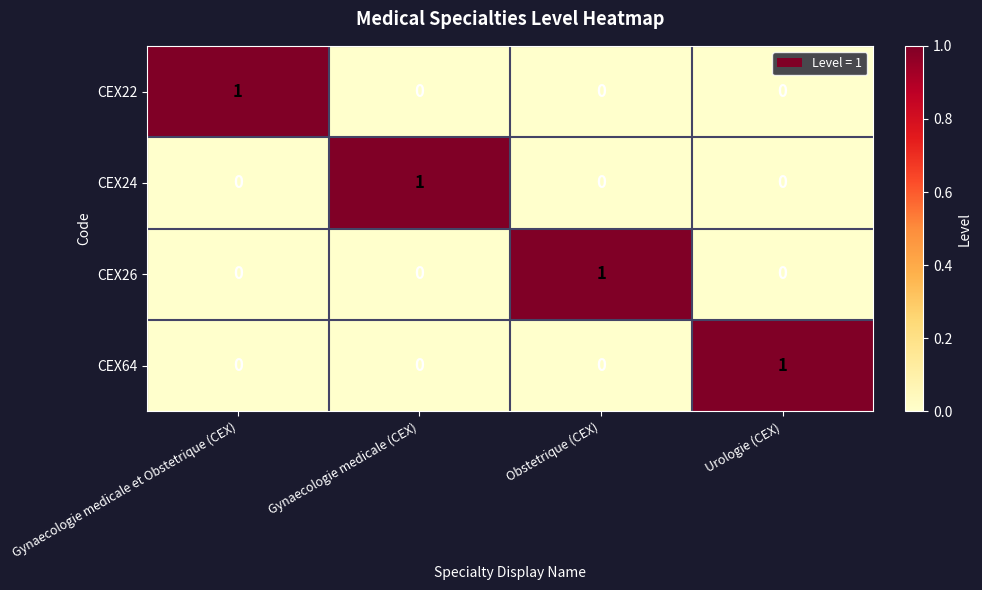

How many categories are shown in the chart?

4